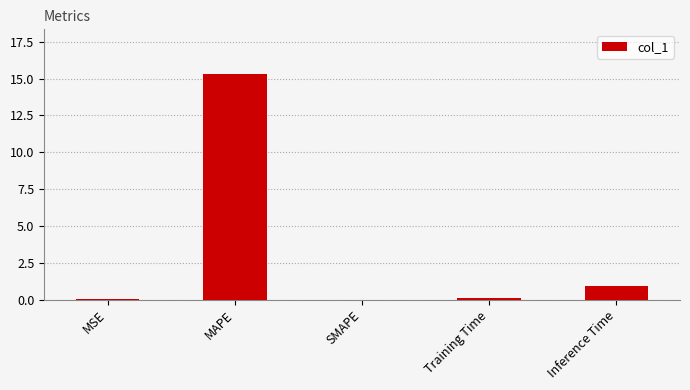

What is the sum of all values?

16.3